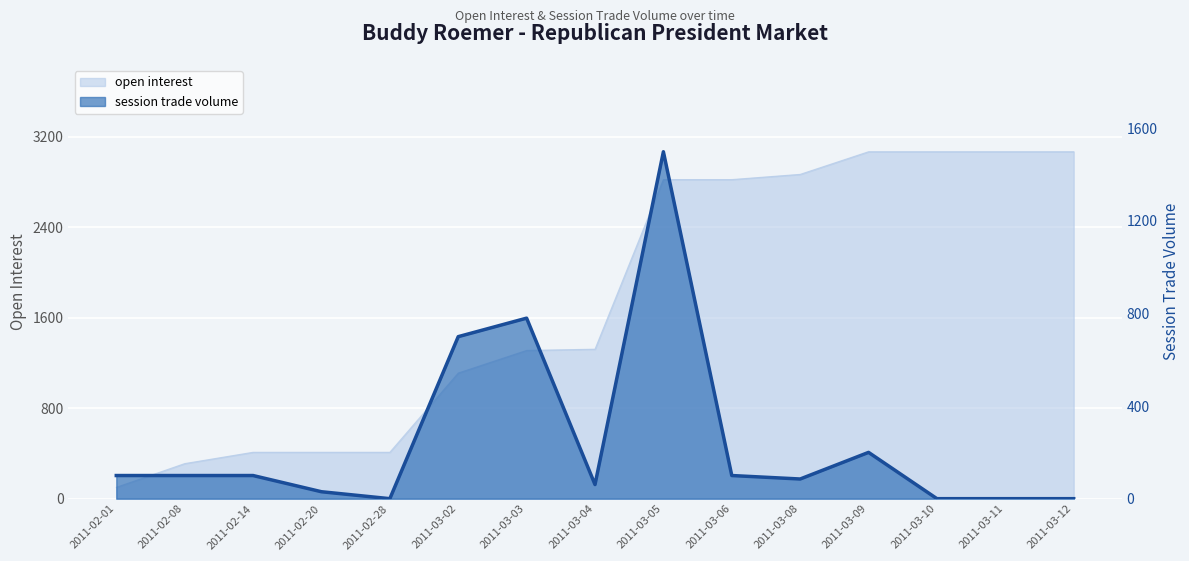

Where is the first local maximum?

2011-03-03